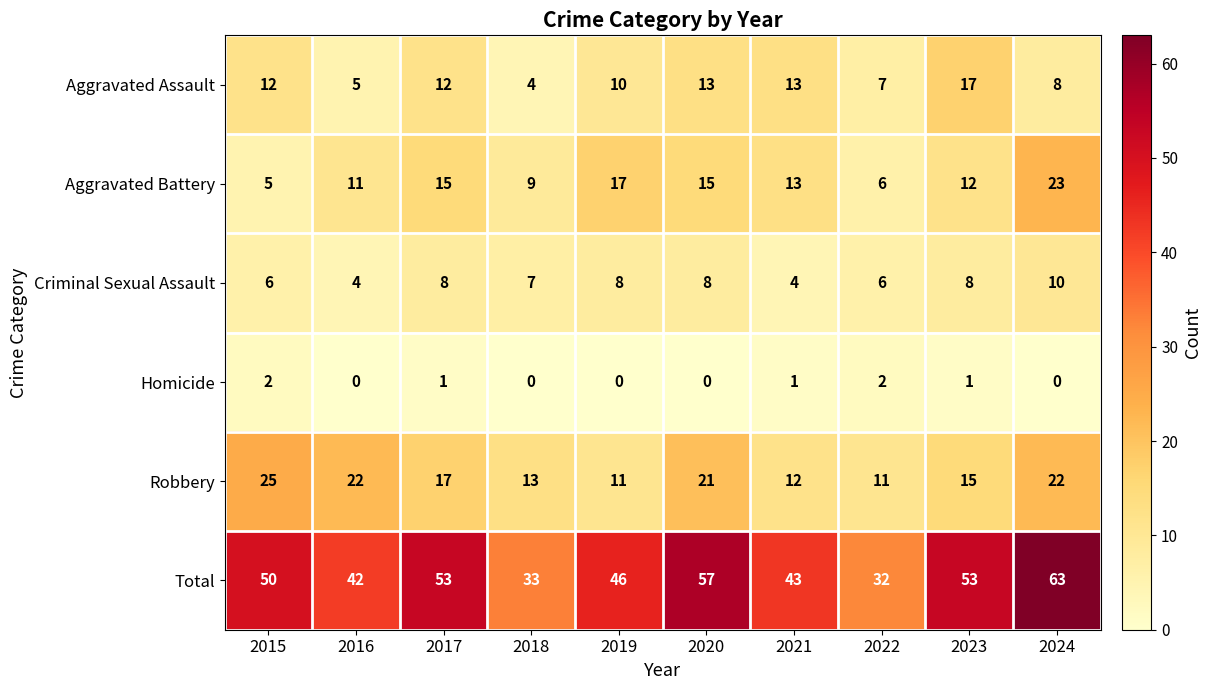

What is the spread (max minus min) of values at 2015?

48